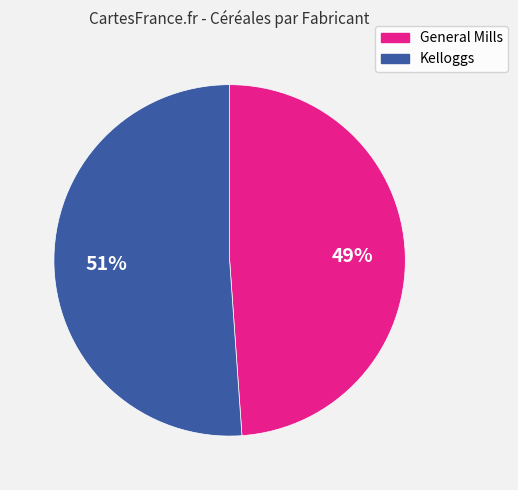

To the nearest percent, what is the difference between the largest and smallest slice percentages?

2%